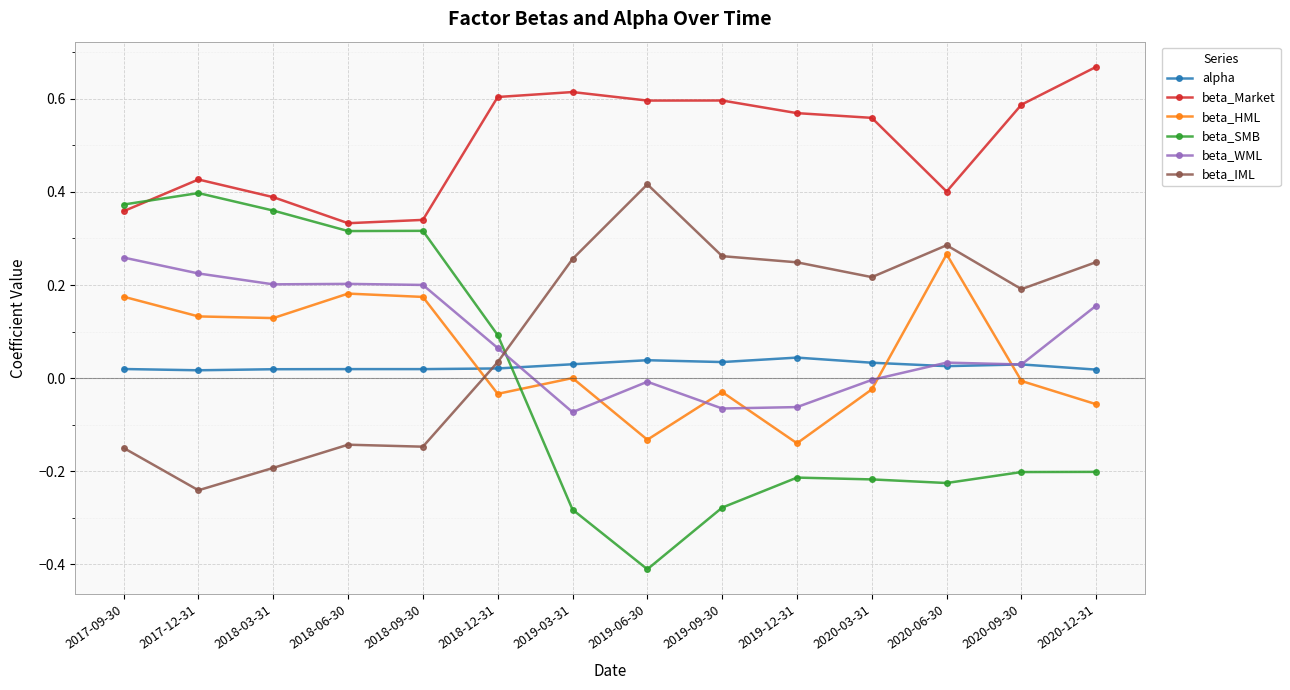

How many interior local peaks does the beta_HML series have?

4